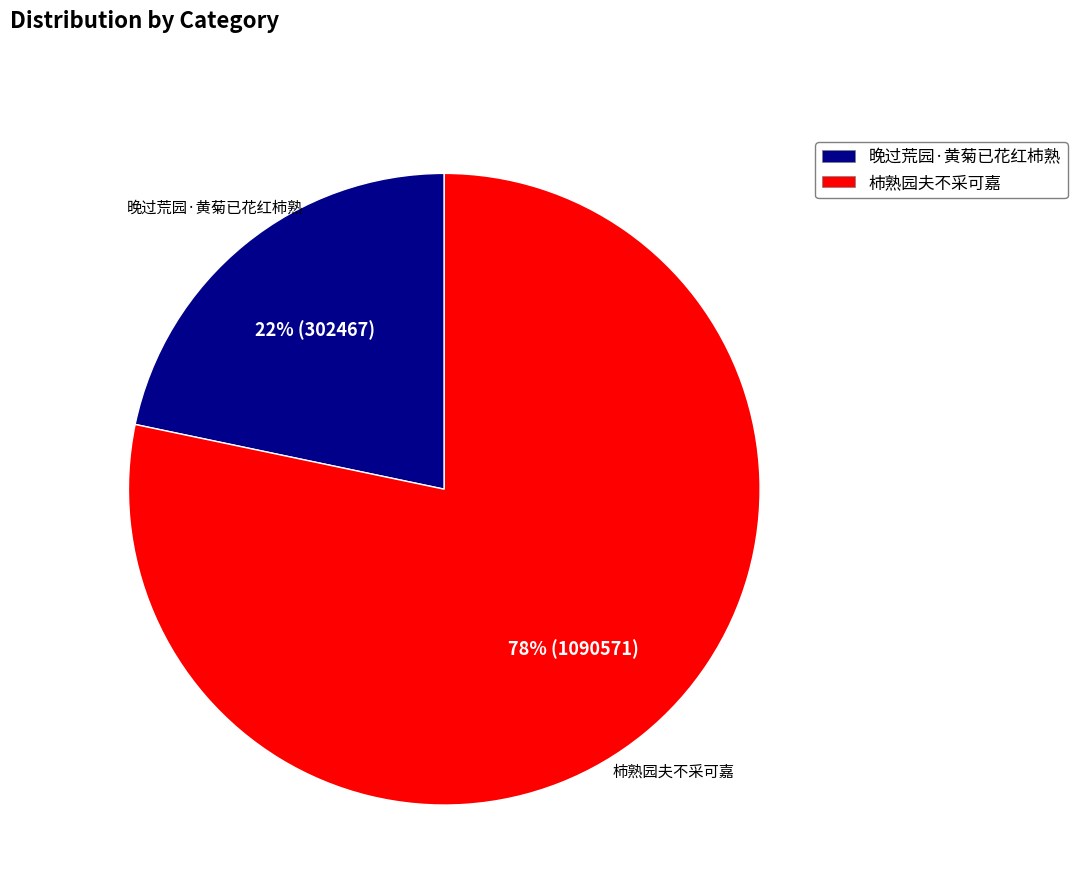

Between 柿熟园夫不采可嘉 and 晚过荒园·黄菊已花红柿熟, which is larger?

柿熟园夫不采可嘉